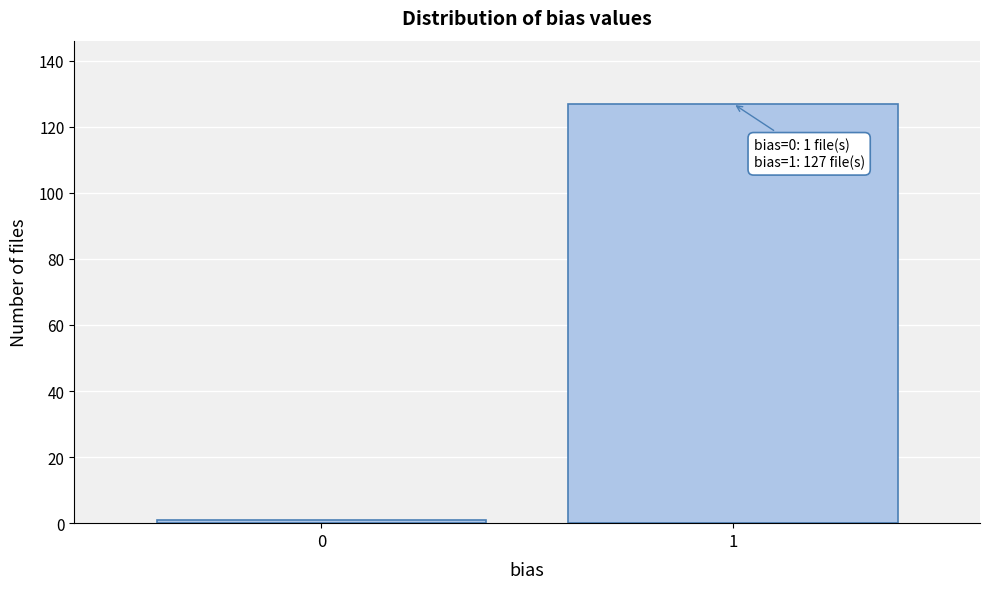

Reading left to right, list all the values displayed in this chart.

1	127